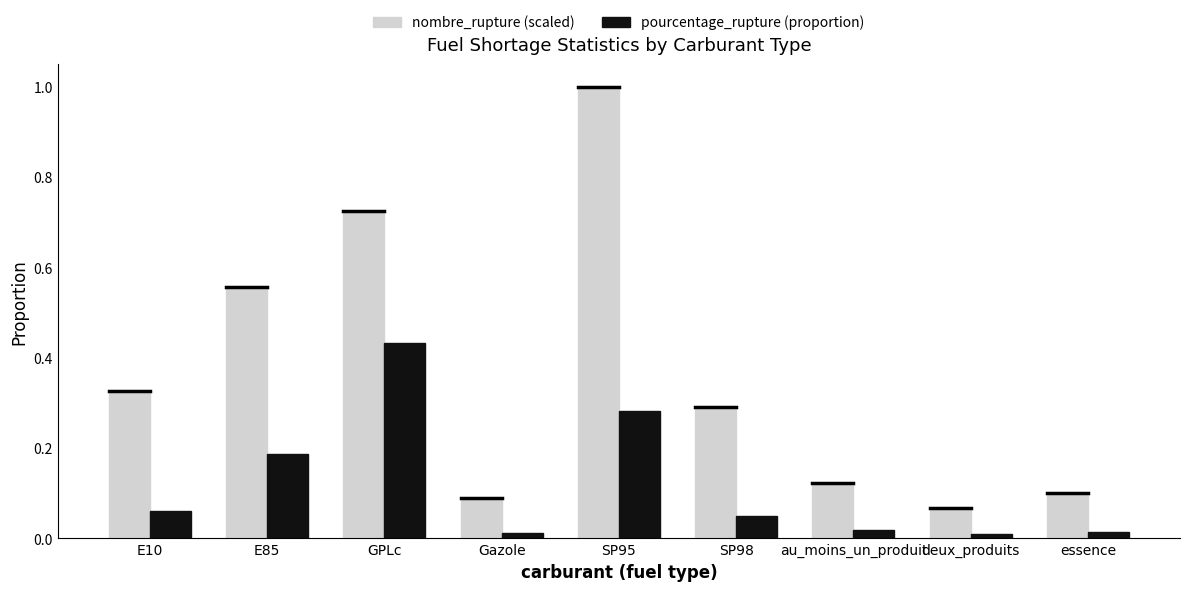

What is the difference between the maximum and minimum values in the nombre_rupture (scaled) series?

0.9